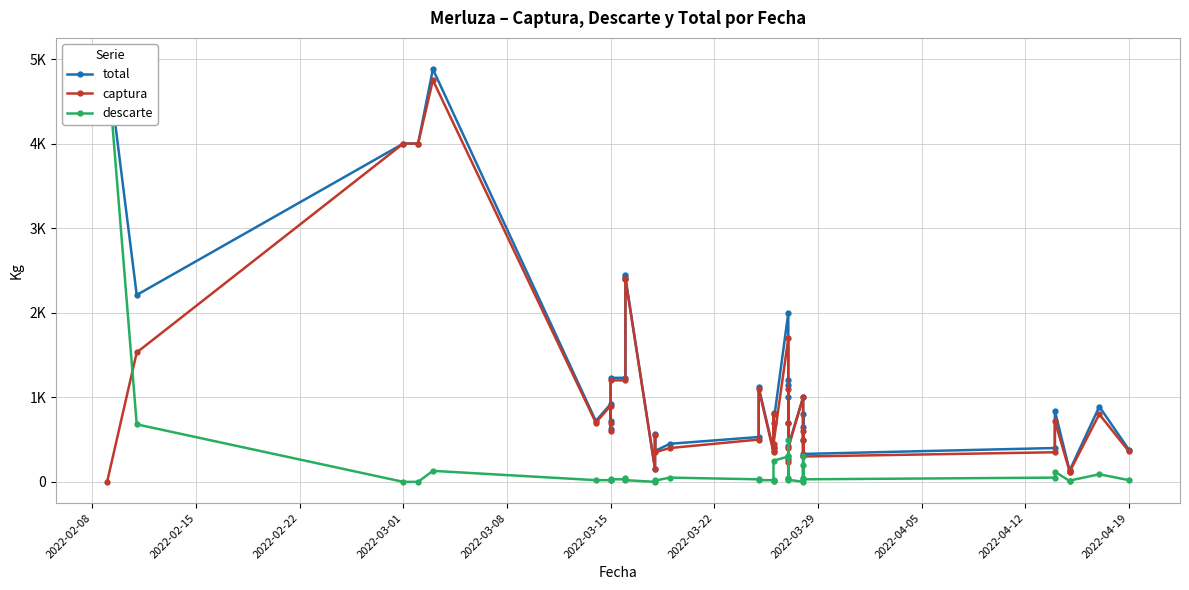

Which series has the largest total across all categories?

total